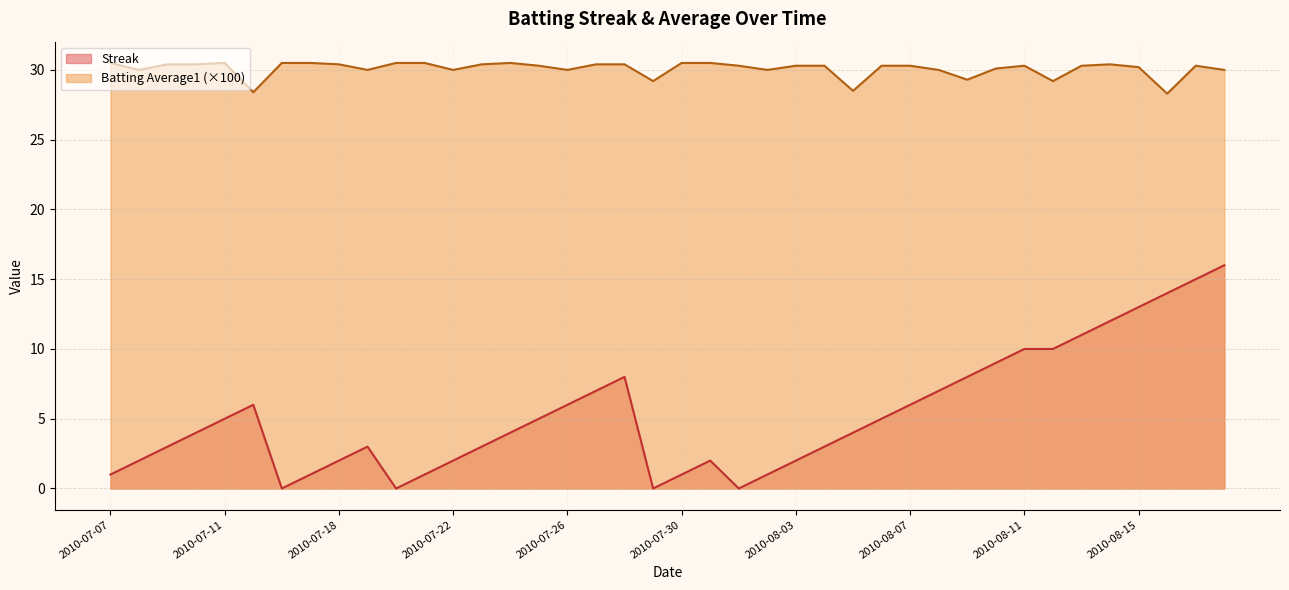

True or false: Streak has a value of 1.0 at 2010-07-07.

True